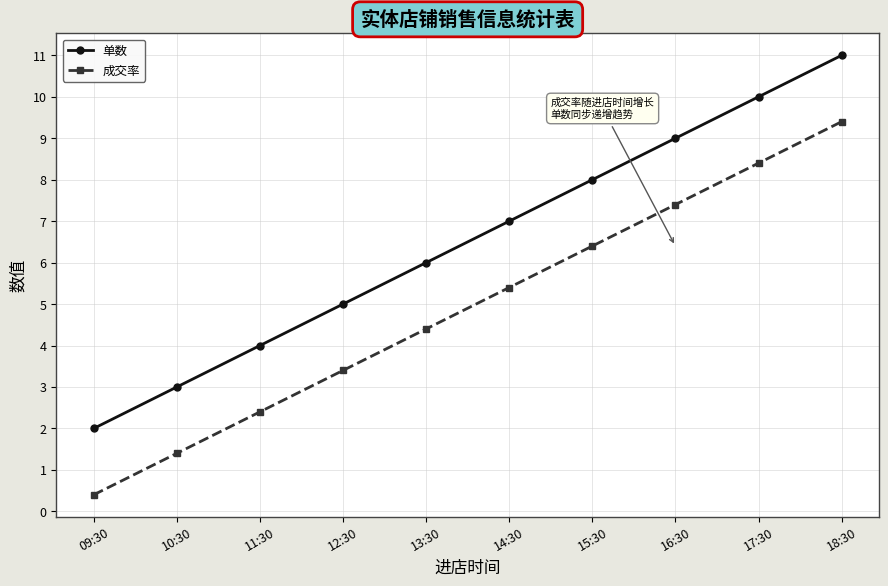

Is the value of 成交率 at 12:30 greater than the value of 单数 at 15:30?

No